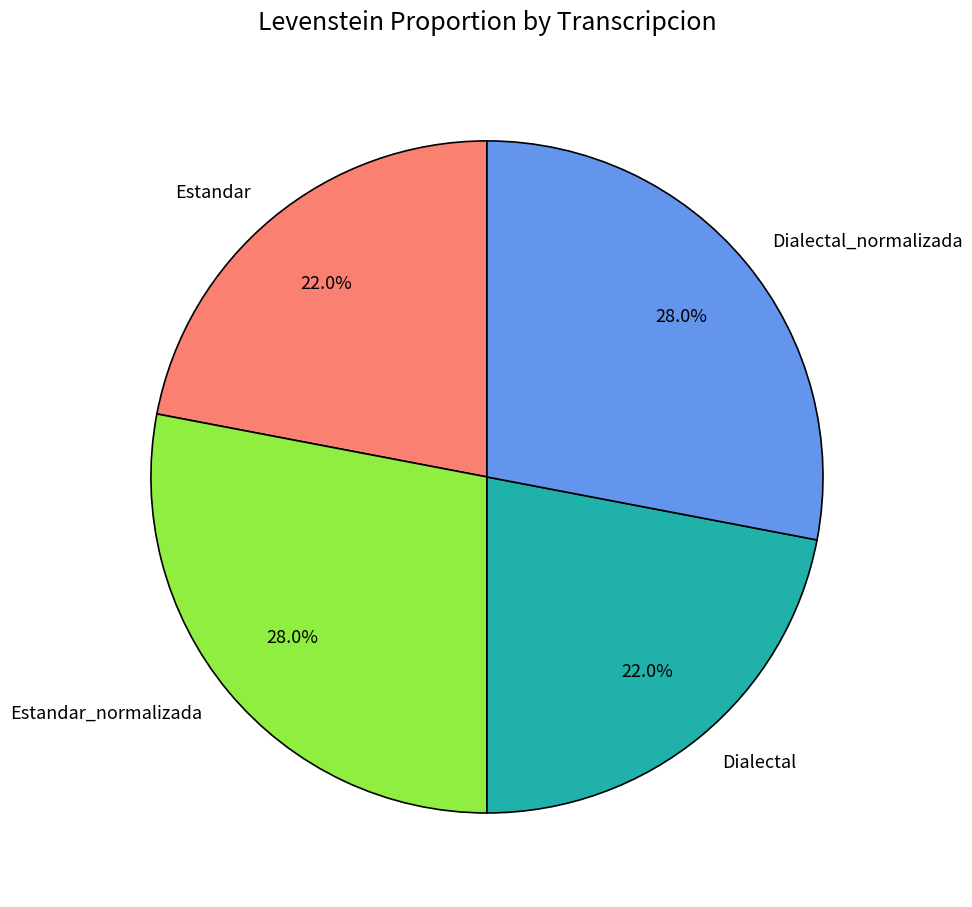

True or false: Estandar accounts for 8% of the total.

False